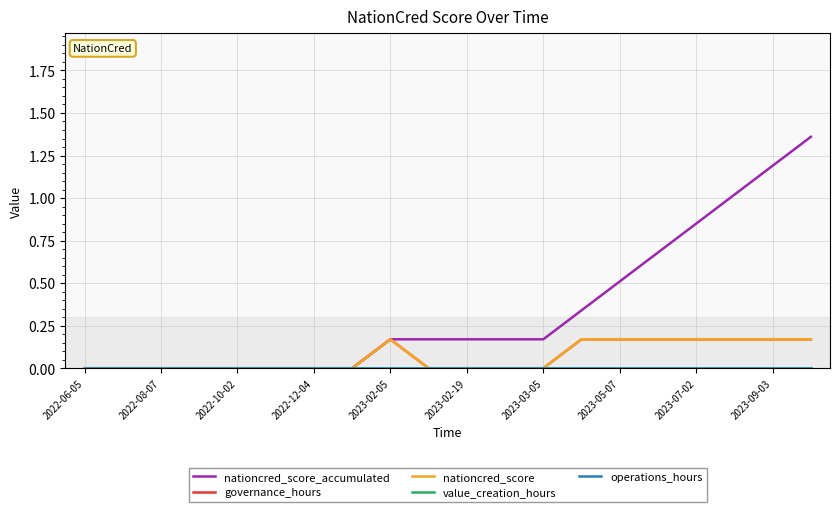

Does the chart display data point markers on the line(s)?

No